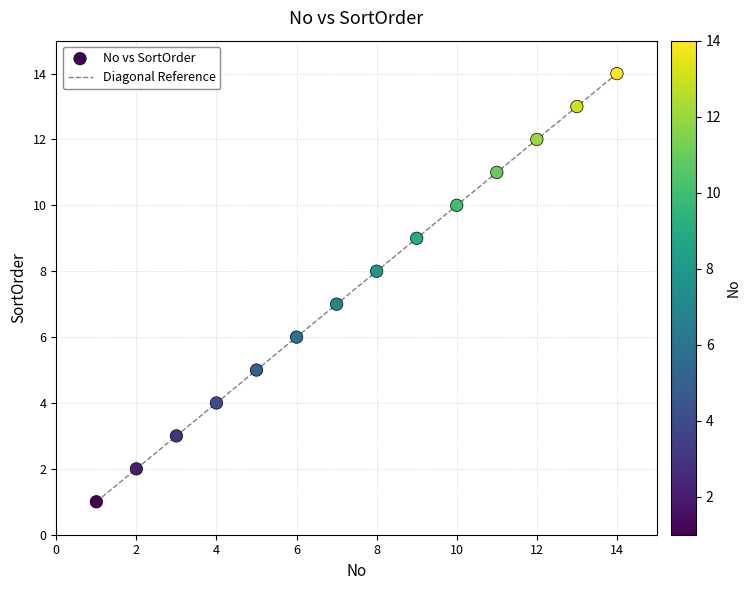

What is the maximum value shown in the chart?

14